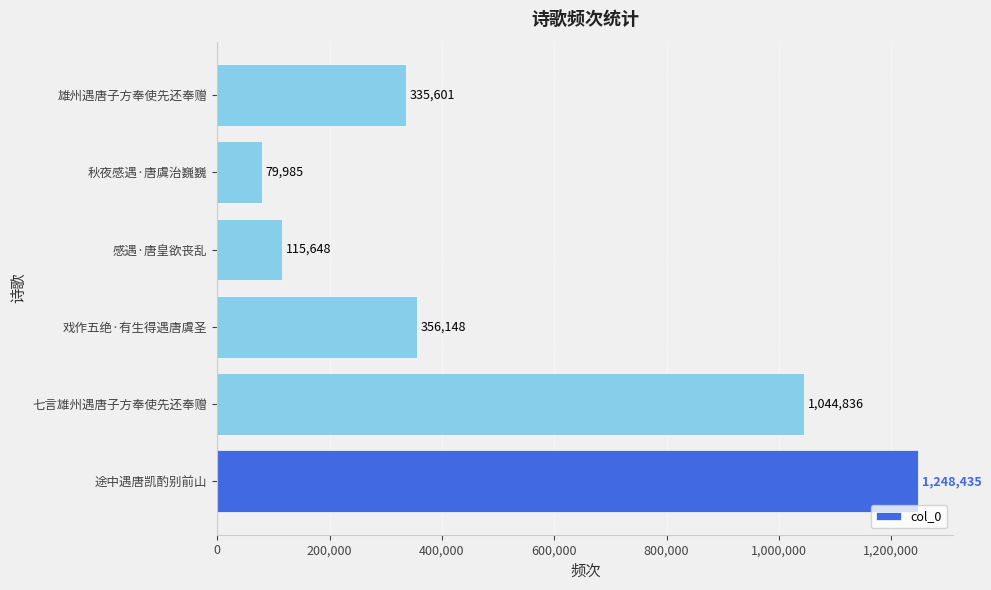

Rank the categories by value from highest to lowest.

途中遇唐凯酌别前山, 七言雄州遇唐子方奉使先还奉赠, 戏作五绝·有生得遇唐虞圣, 雄州遇唐子方奉使先还奉赠, 感遇·唐皇欲丧乱, 秋夜感遇·唐虞治巍巍